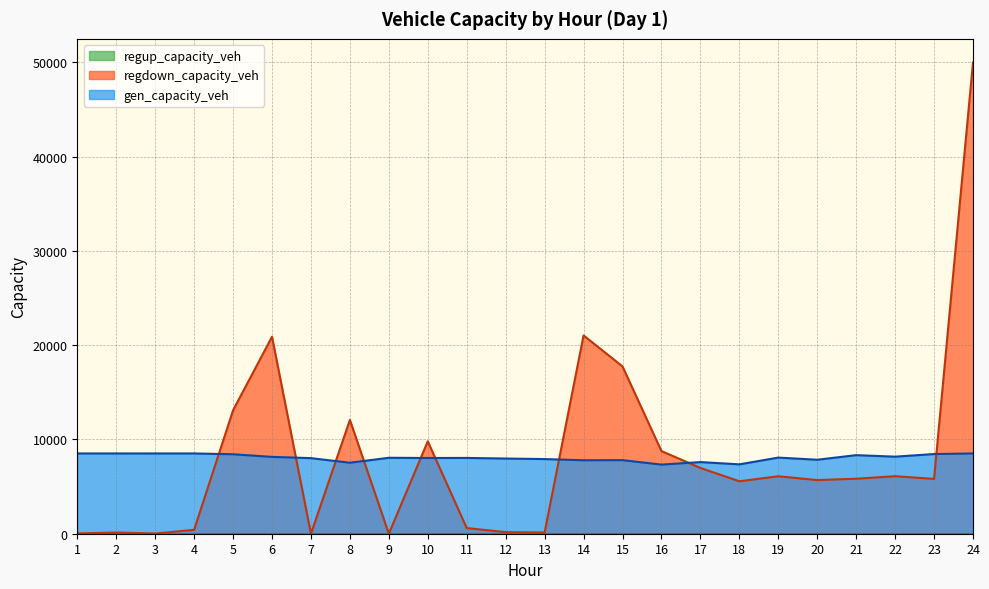

At how many categories does at least one series exceed 18774?

3